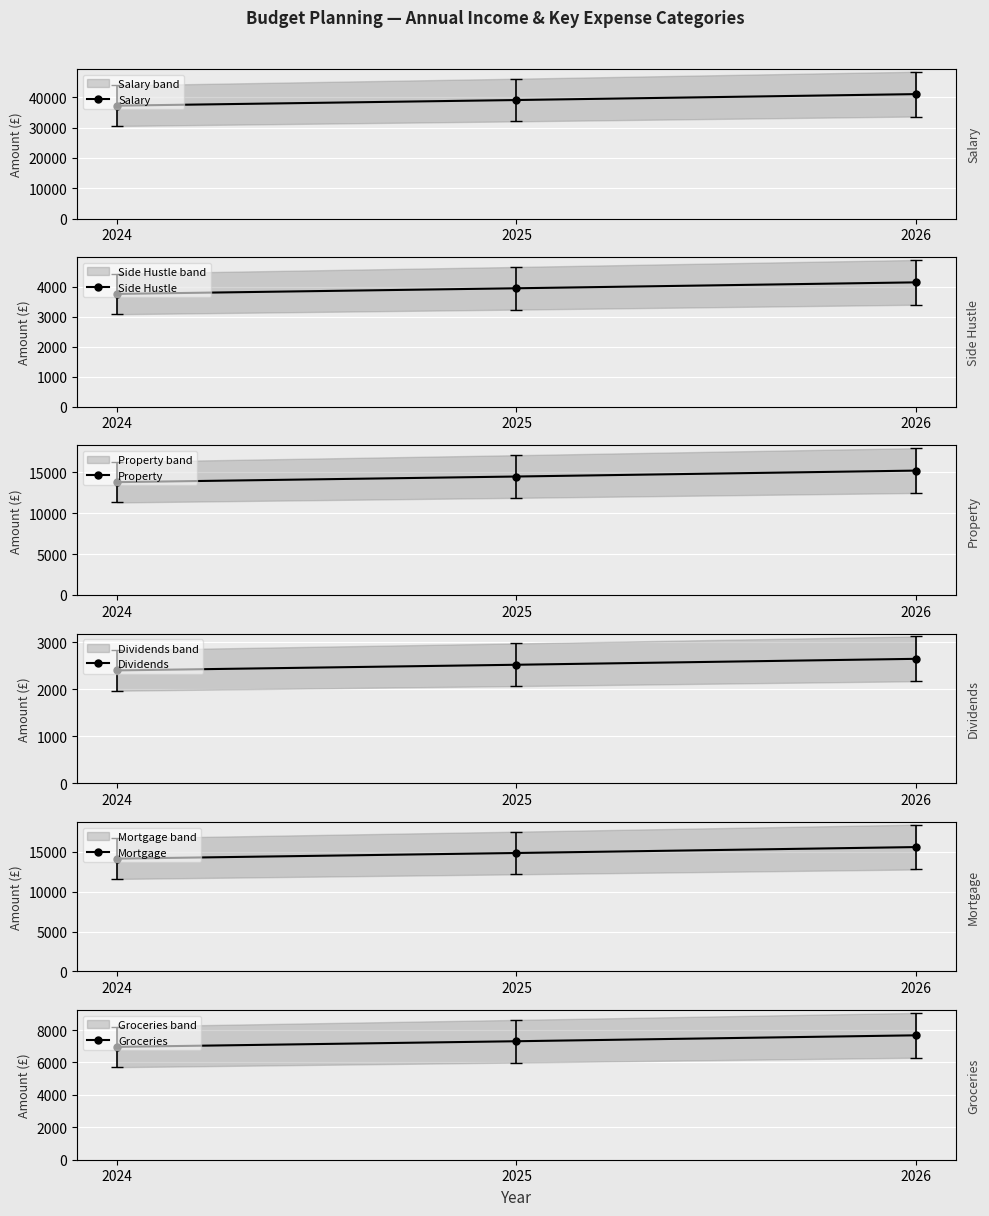

Where is Mortgage nearest to the value 14885?

2025